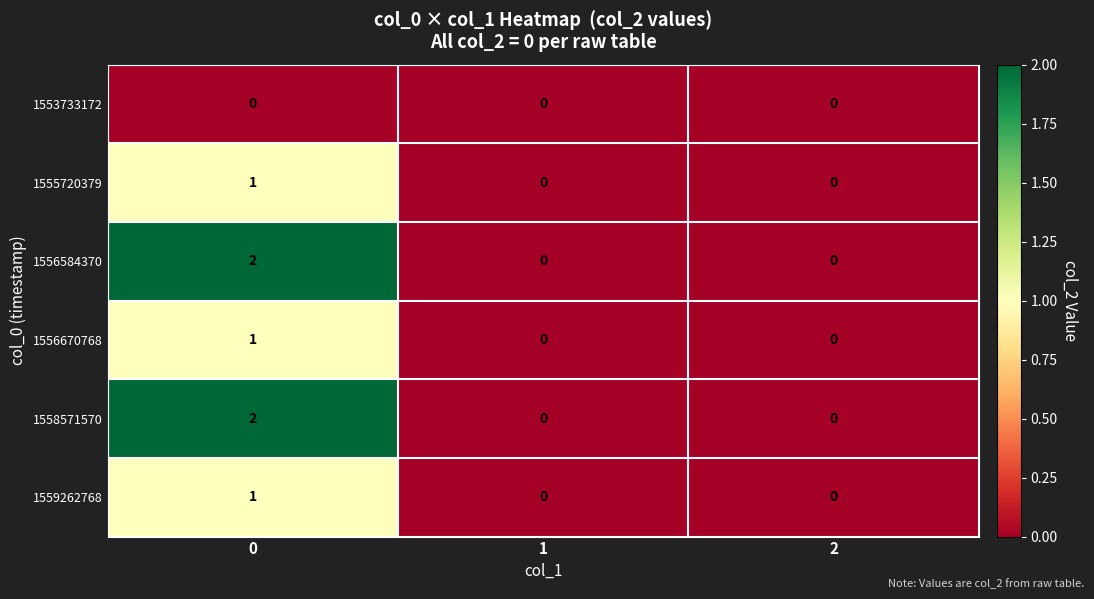

Reading right to left, extract all data points from this chart.

1553733172: 0	0	0
1555720379: 0	0	1
1556584370: 0	0	2
1556670768: 0	0	1
1558571570: 0	0	2
1559262768: 0	0	1